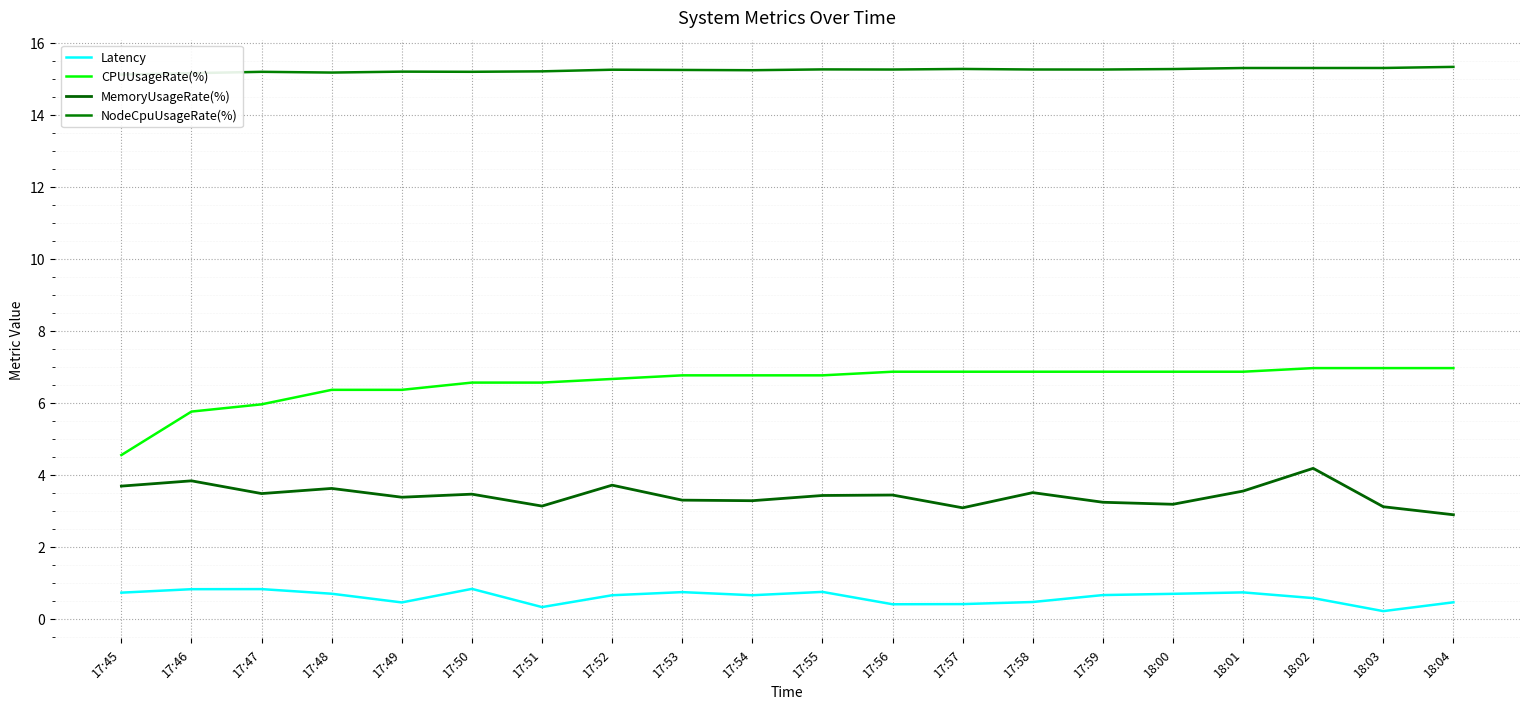

What is the average value of the MemoryUsageRate(%) series?

3.4